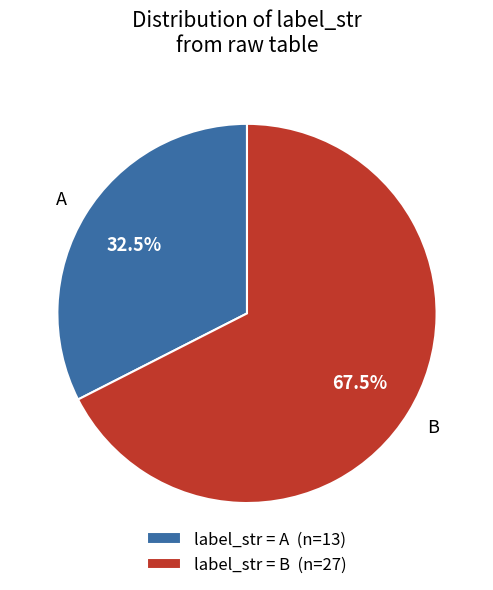

Rank the categories by value from lowest to highest.

label_str = A (n=13), label_str = B (n=27)